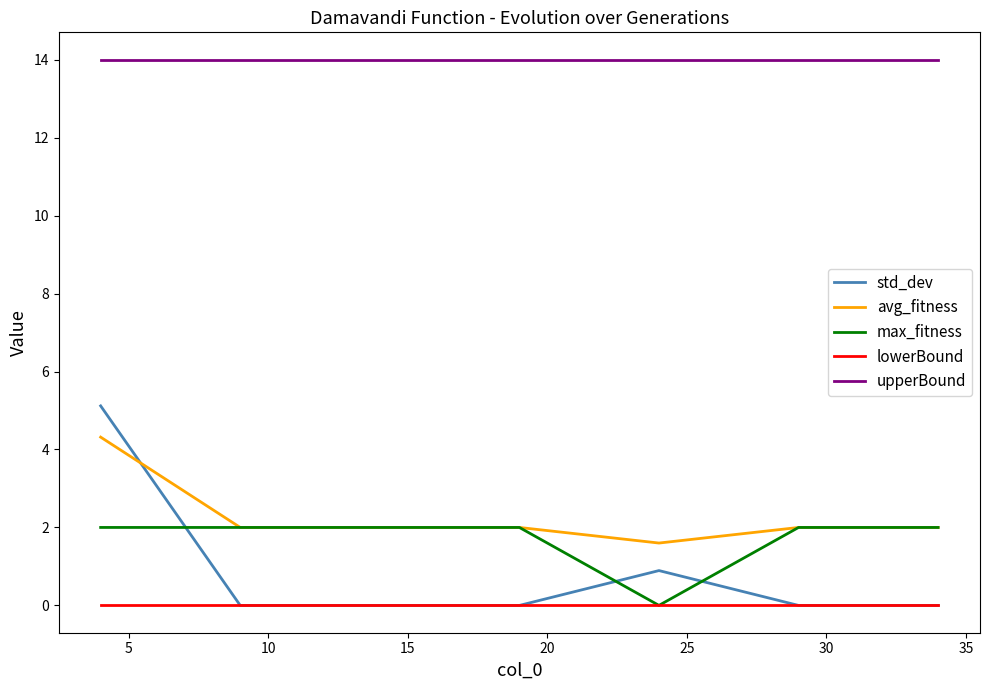

Which series has the widest spread of values?

std_dev